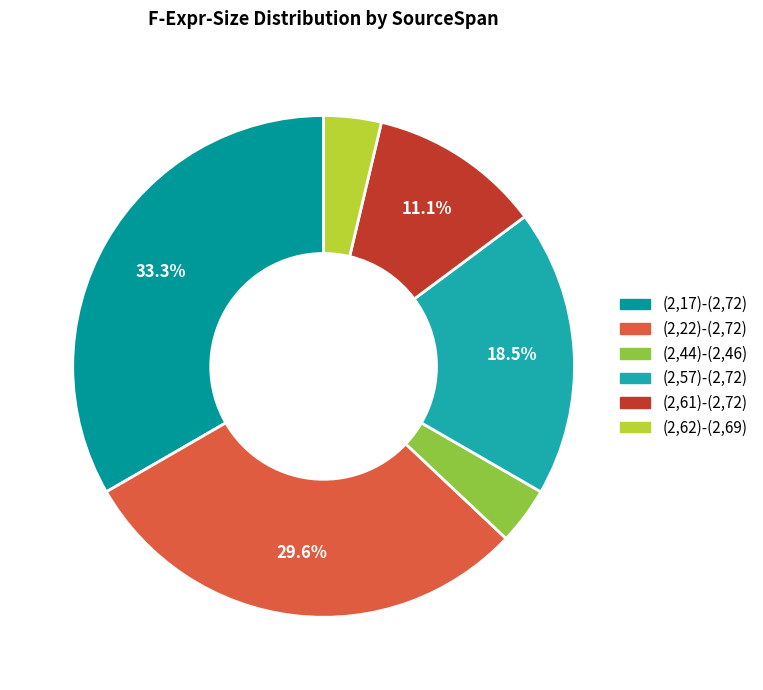

Which slice is the smallest?

(2,44)-(2,46)